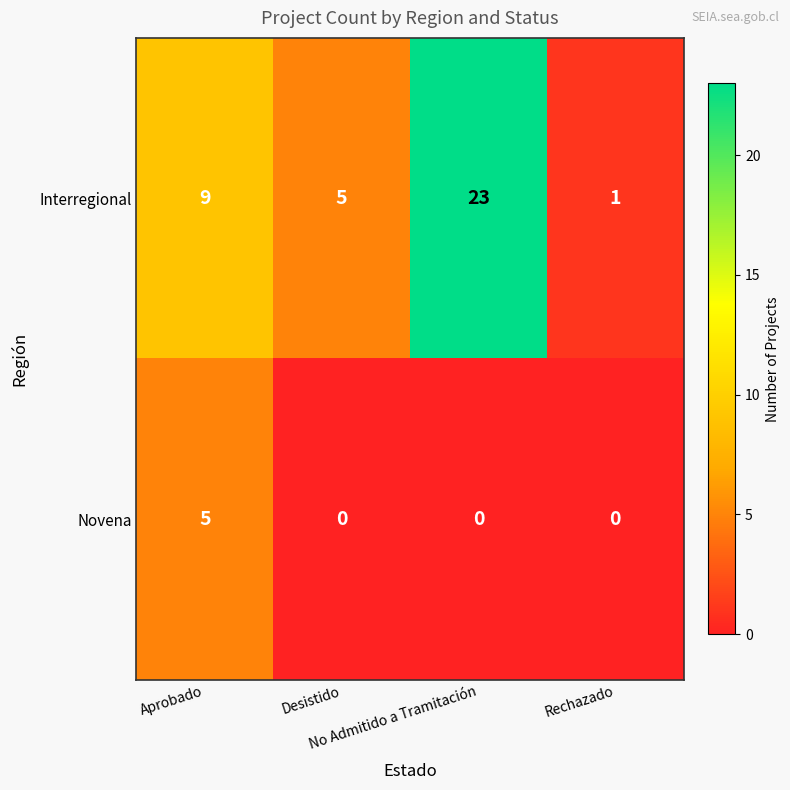

What is the highest value of the Novena series?

5